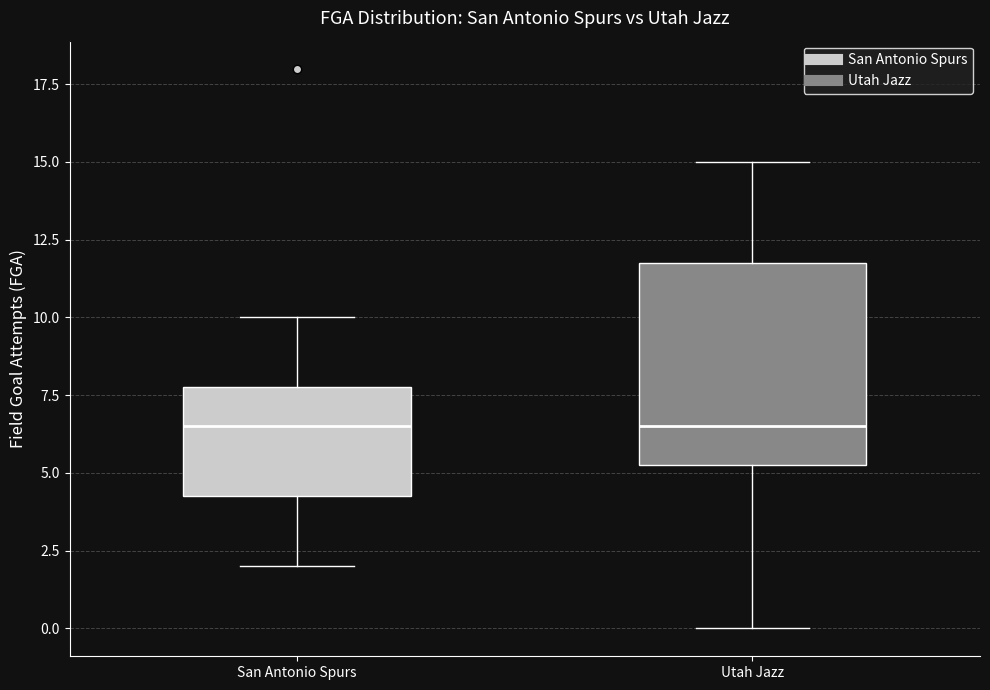

Reading left to right, read every box against the y-axis: the position of its median line, the range the box covers, and the ends of its whiskers. The values are not printed on the chart, so give them approximately, as read against the axis.

San Antonio Spurs: median 6.5, box 4.5 to 8.0, whiskers 2.0 to 10.0
Utah Jazz: median 6.5, box 5.5 to 12.0, whiskers 0.0 to 15.0